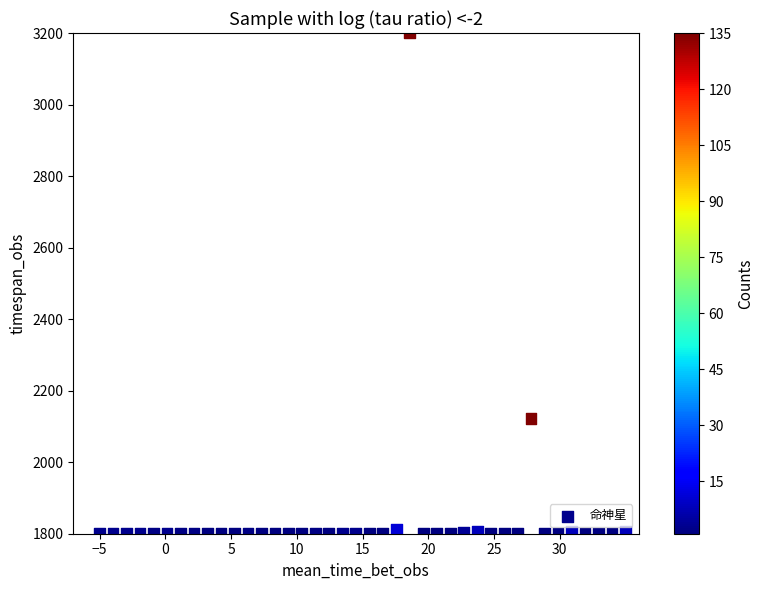

What is the range of X values (max minus min)?

40.0